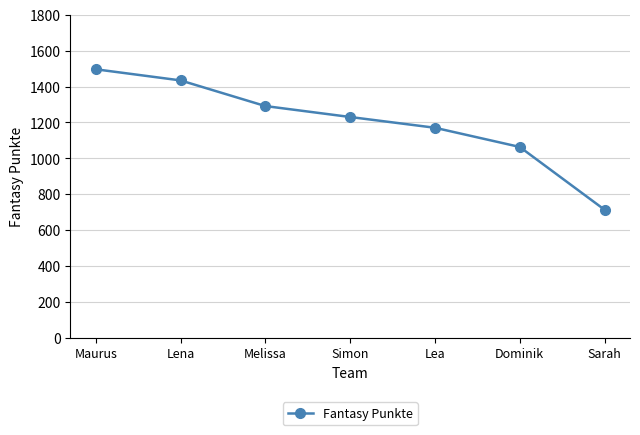

How many values are below 1230?

3